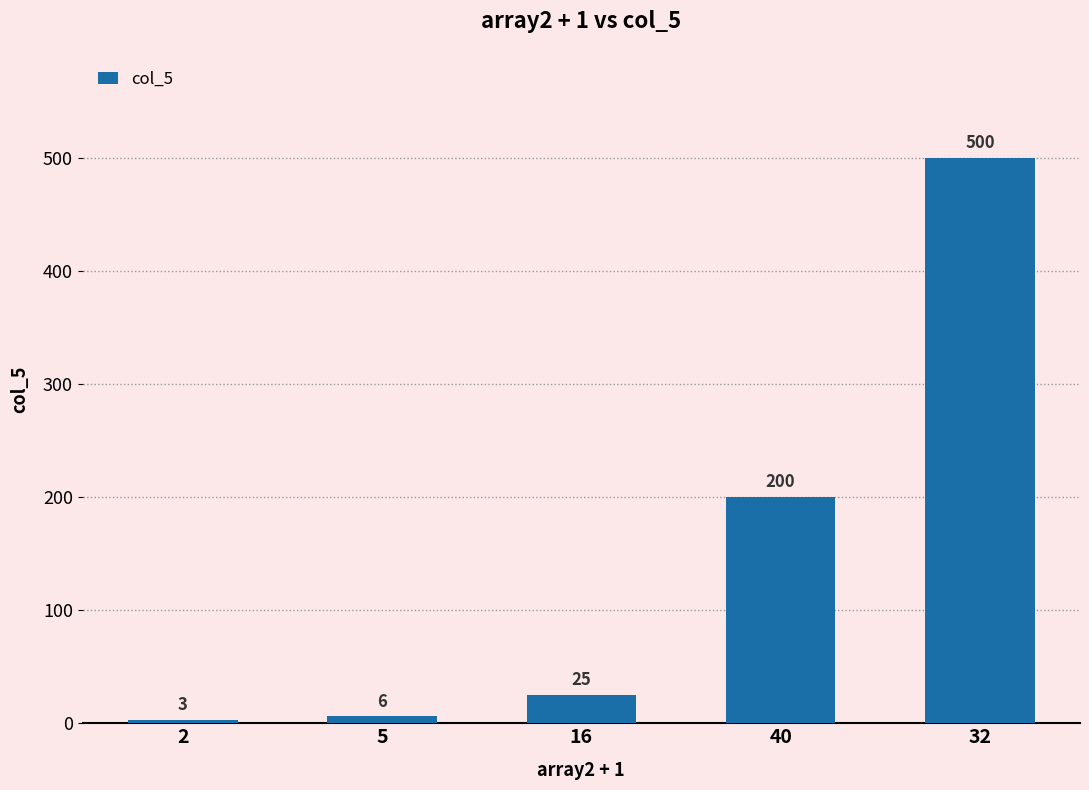

At which label is the value closest to 251?

40